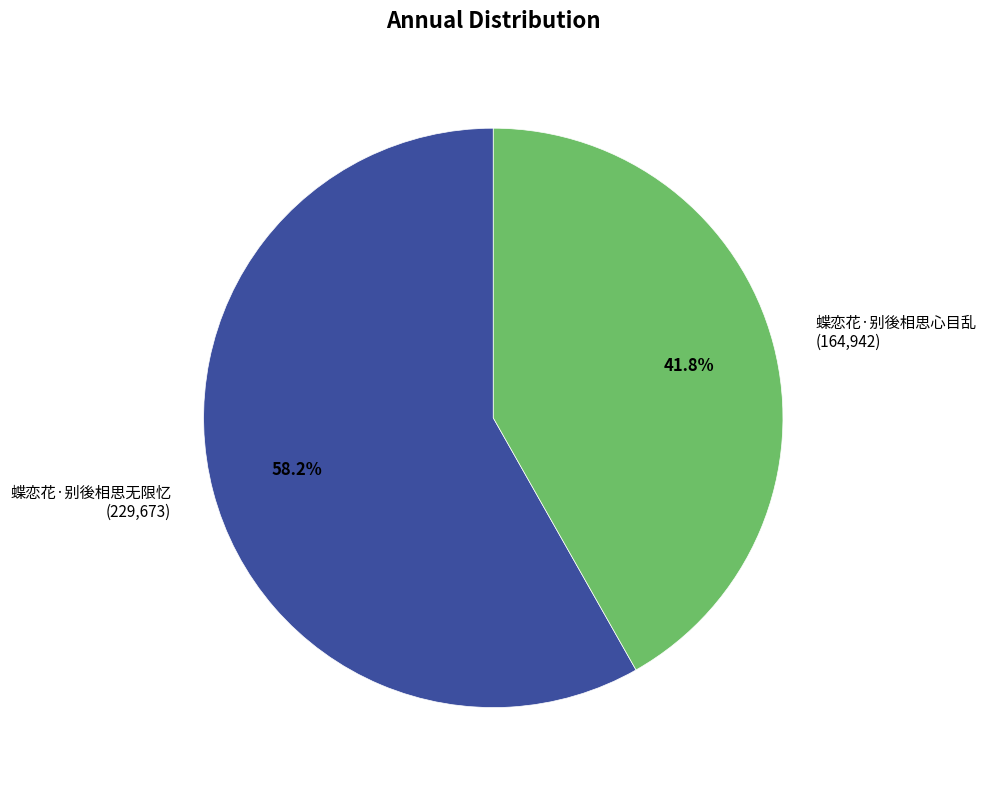

Which has a higher value, 蝶恋花·别後相思无限忆 or 蝶恋花·别後相思心目乱?

蝶恋花·别後相思无限忆